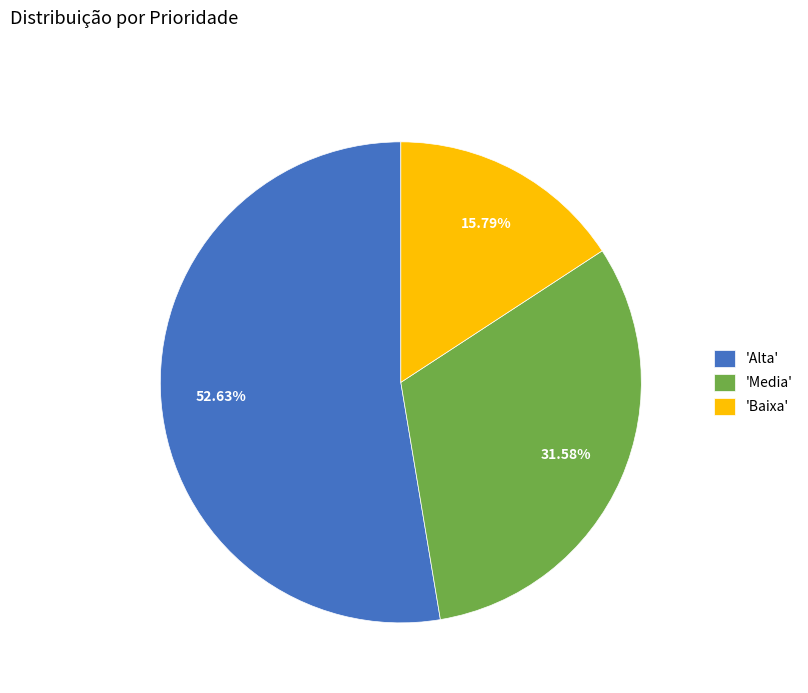

Which slice is the largest?

'Alta'